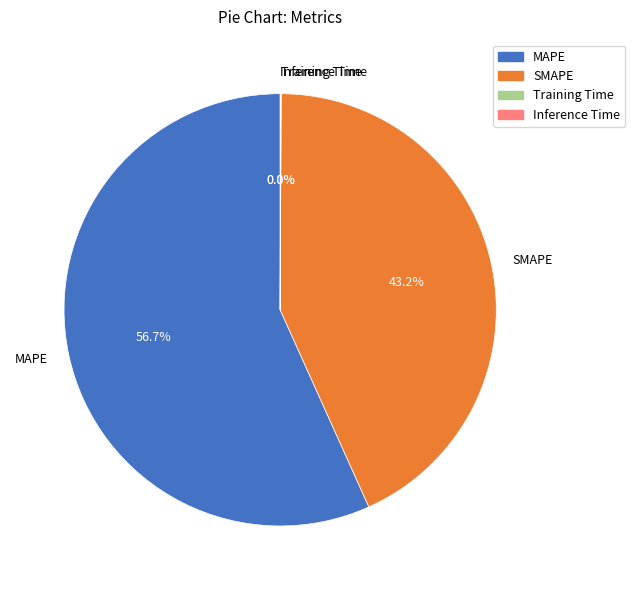

Which slice represents more than half of the pie?

MAPE